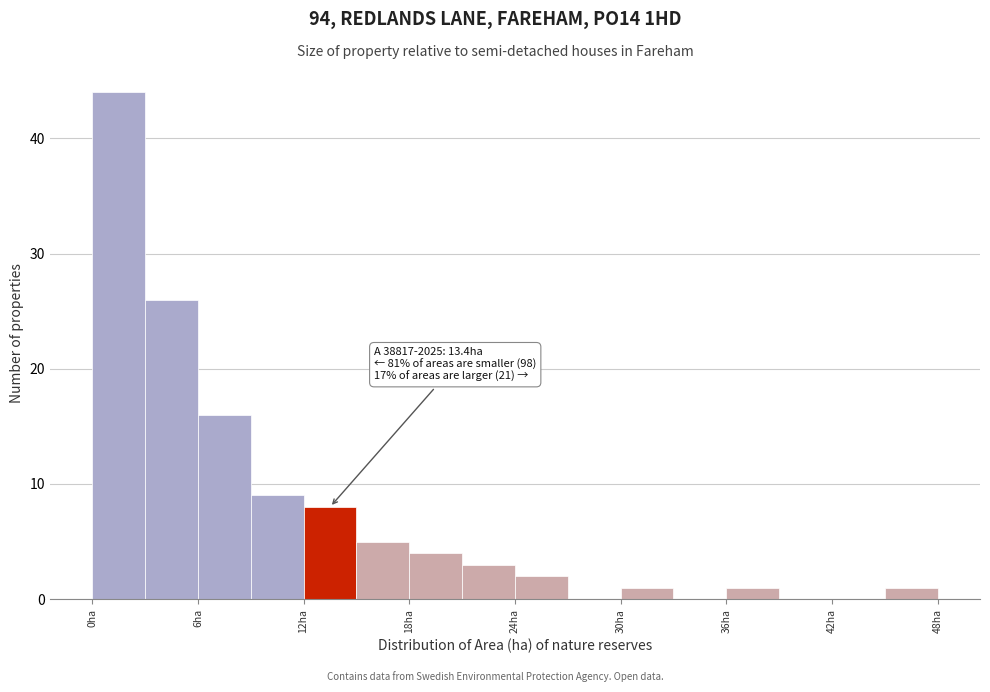

Around what value on the x-axis is the tallest bar? Give the approximate position of its centre, as read against the axis.

2